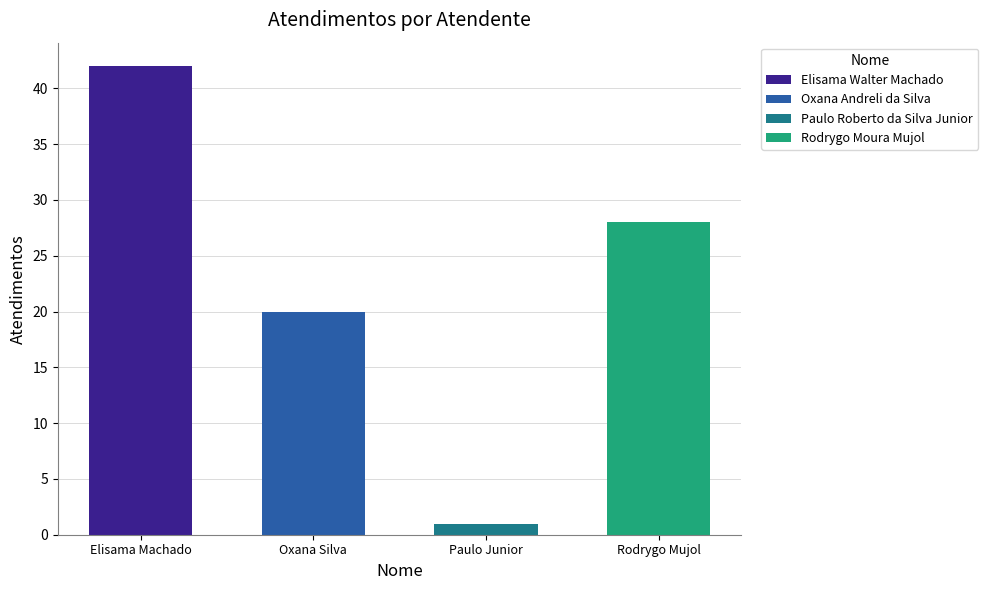

What is the label of the 3rd bar from the left?

Paulo Junior